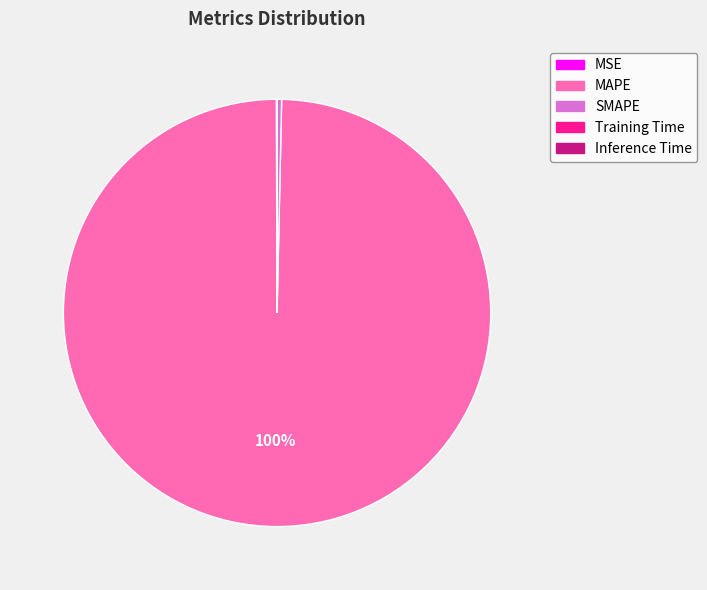

Is it true that SMAPE is 6% of the pie?

False